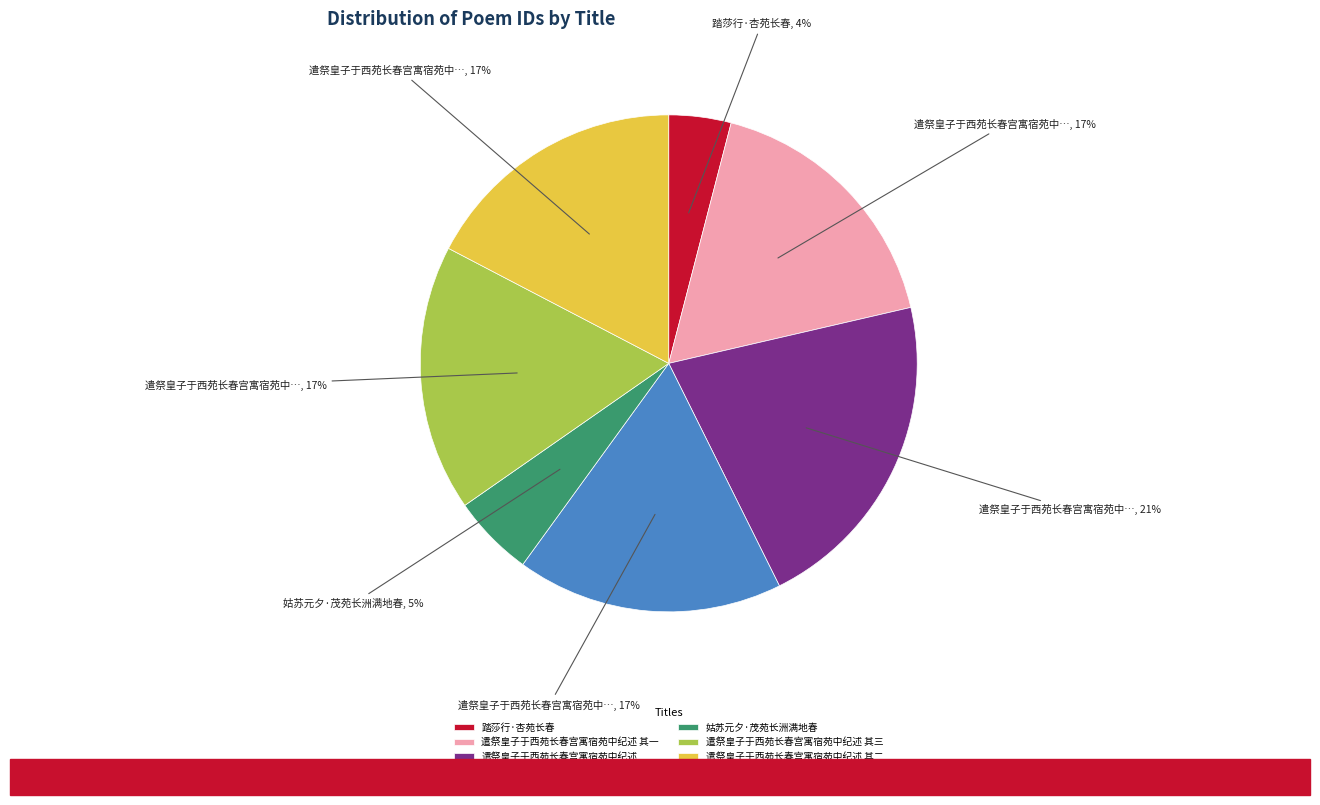

To the nearest percent, what is the average slice percentage?

14%